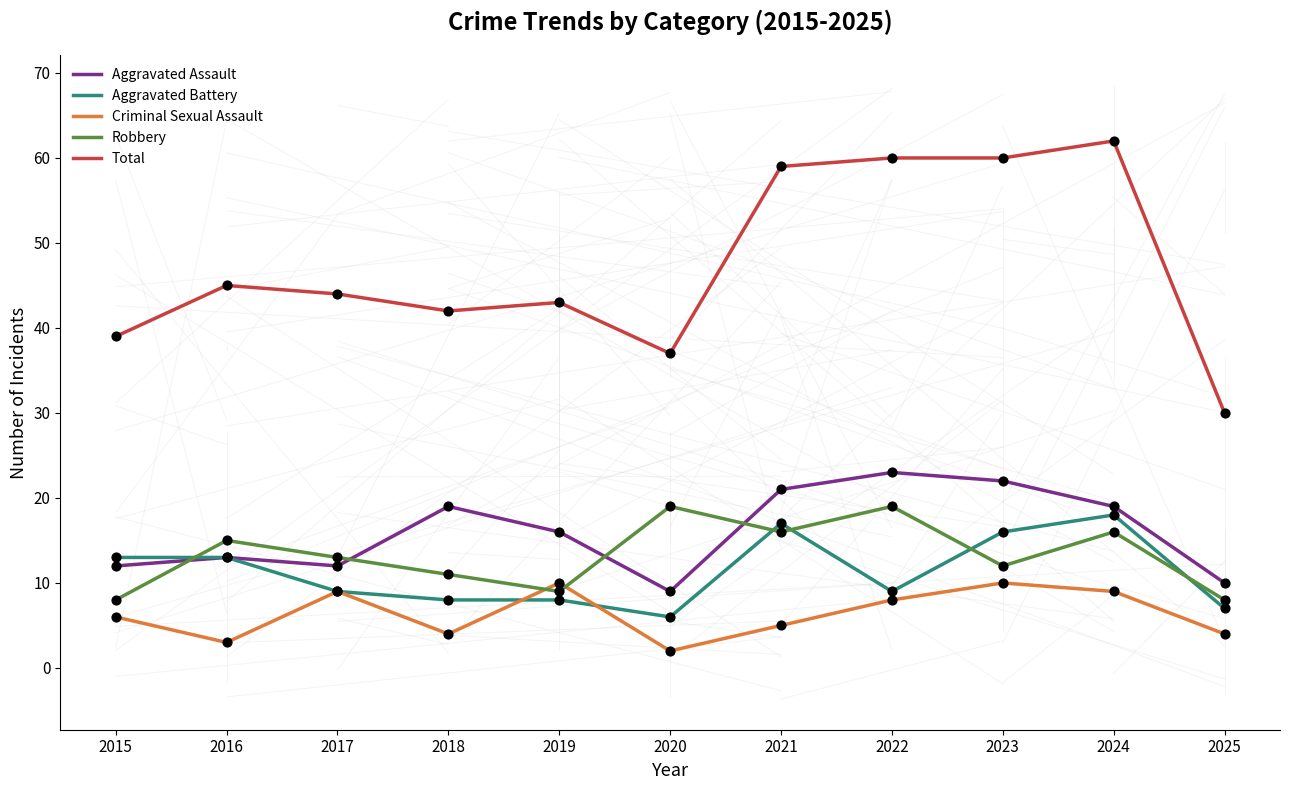

Which series has the largest total across all categories?

Total